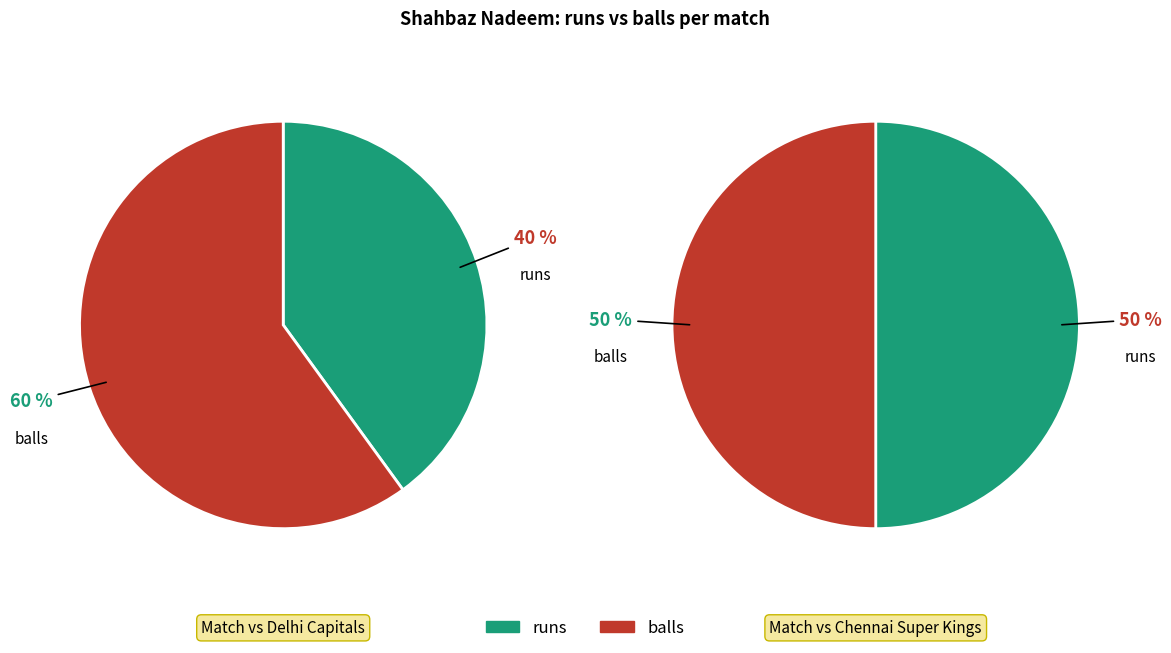

True or false: balls accounts for 36% of the total.

False